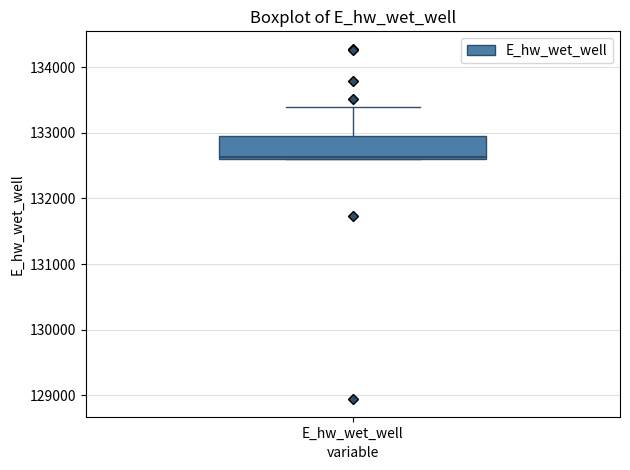

Transcribe this box plot: give where the median line is, the range the box spans, and where the two whiskers end, as read against the y-axis. The values are not printed on the chart, so give them approximately, as read against the axis.

median 132600, box 132600 to 132900, whiskers 132600 to 133400